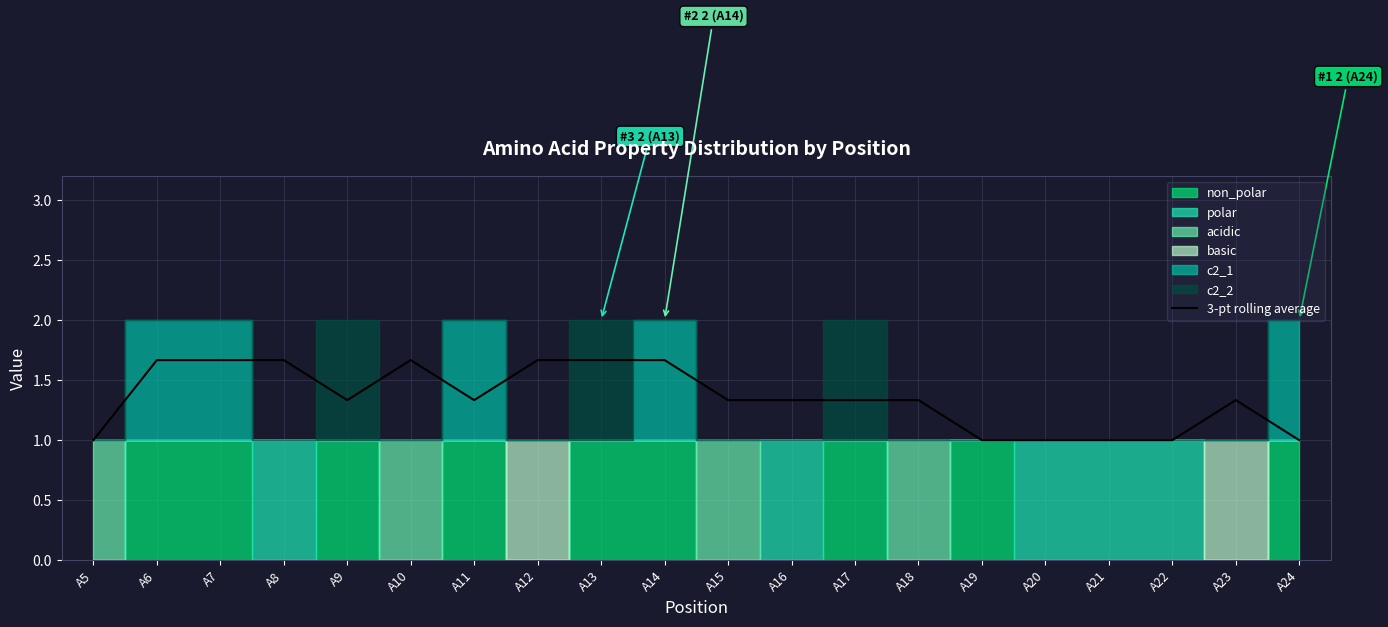

The chart shows a value of 2.6 at A6. True or false?

False